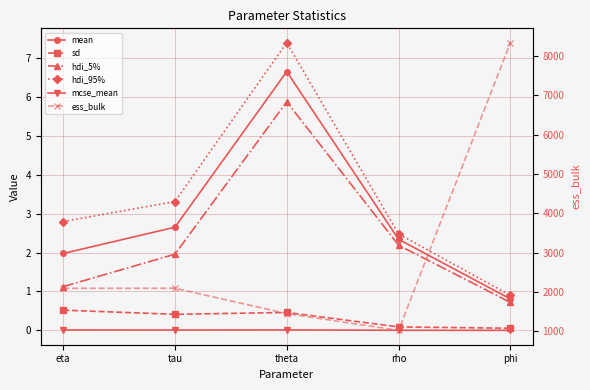

What position from the left is rho?

4